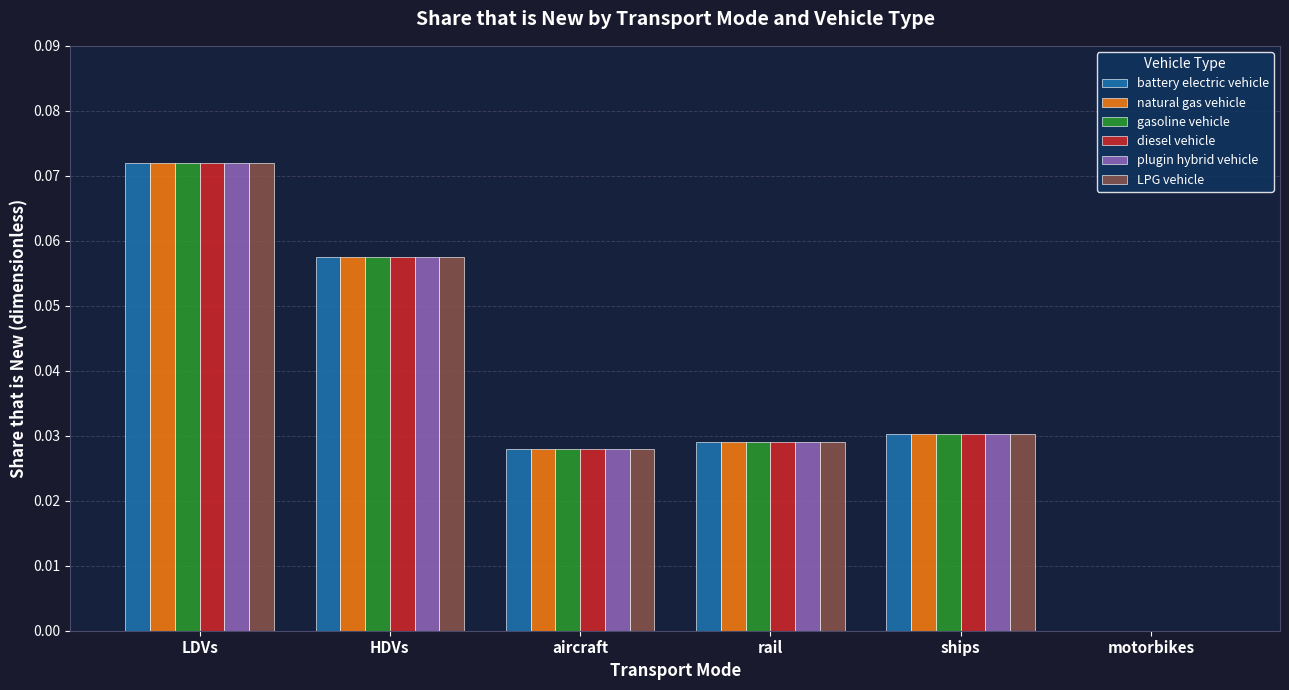

At which category is the sum across all series the highest?

LDVs